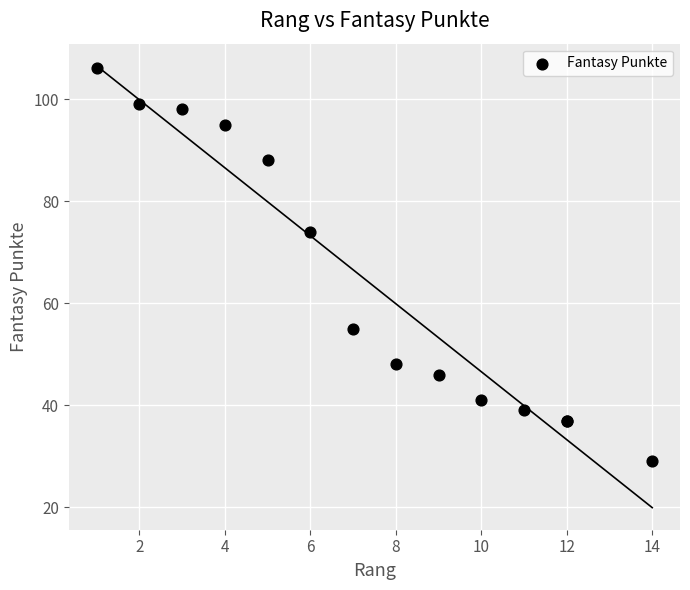

What Y value in the scatter plot is closest to 67?

74